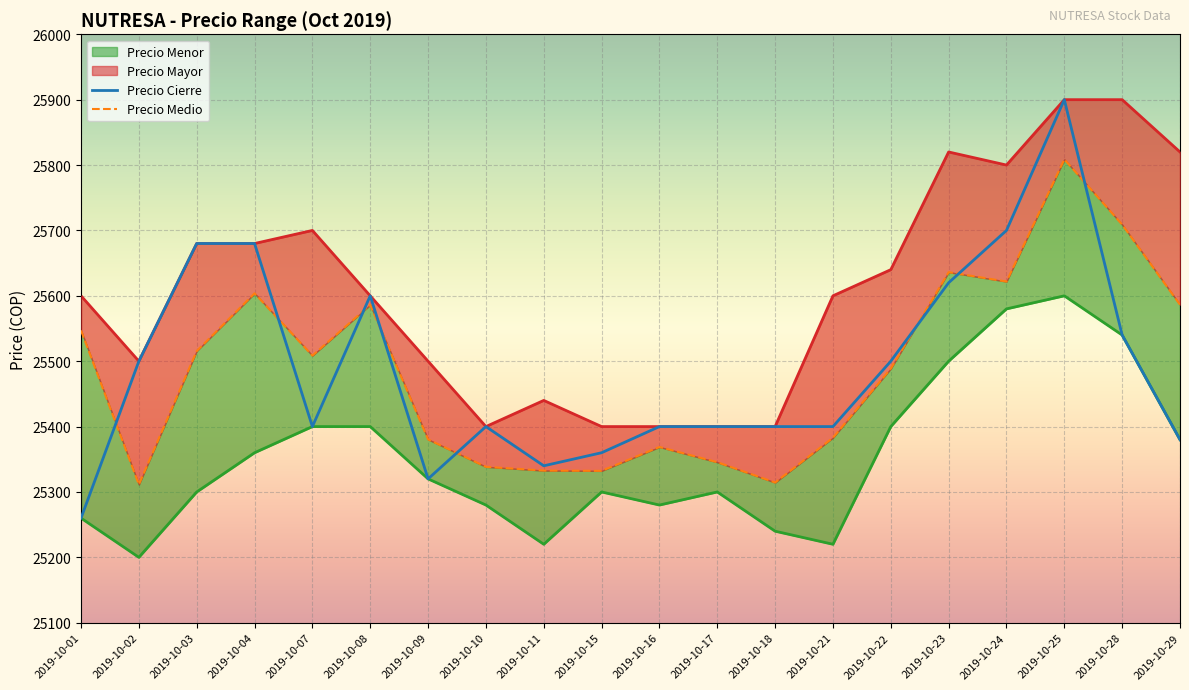

What is the difference between the maximum and minimum values in the Precio Cierre series?

640